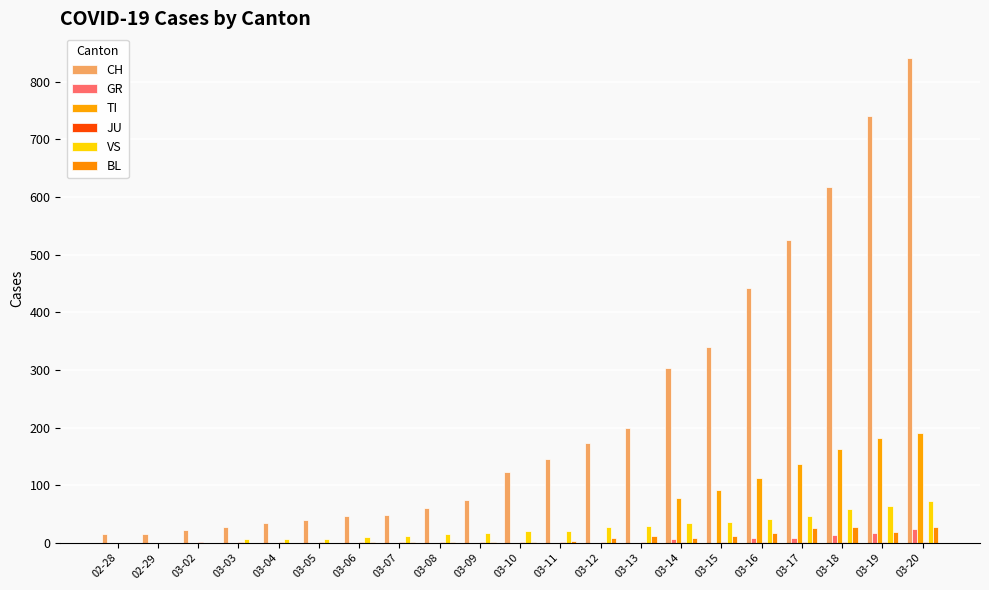

What is the maximum value shown in the chart?

842